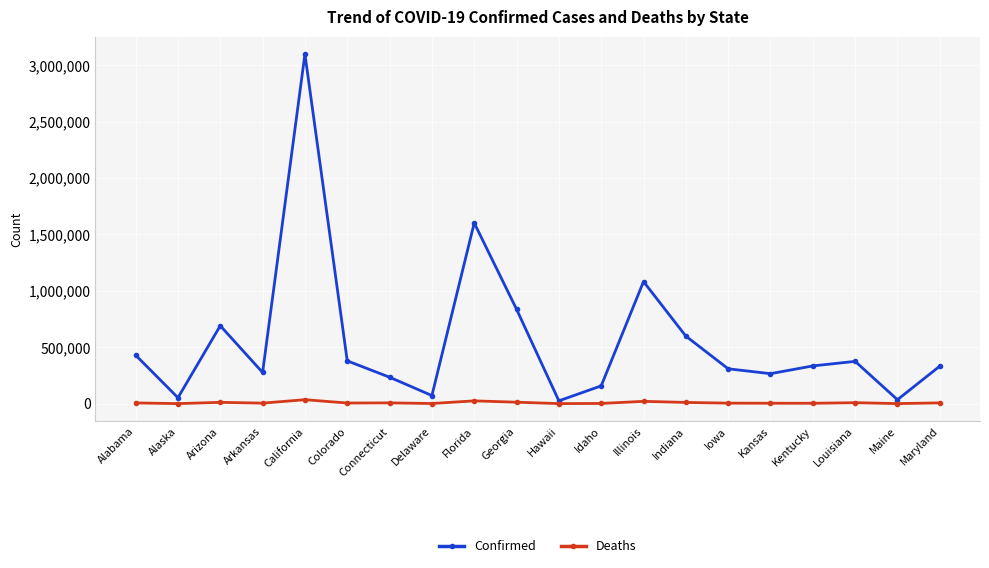

What is the minimum value for Deaths?

253